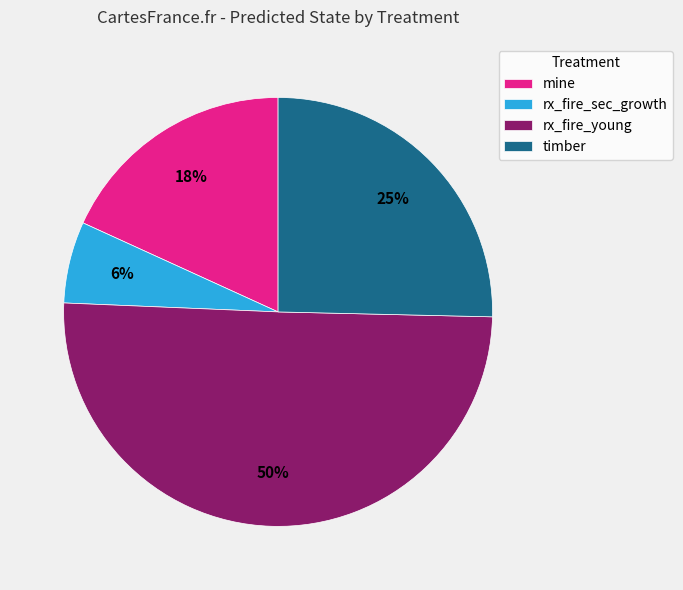

To the nearest percent, what percentage of the pie is rx_fire_sec_growth?

6%